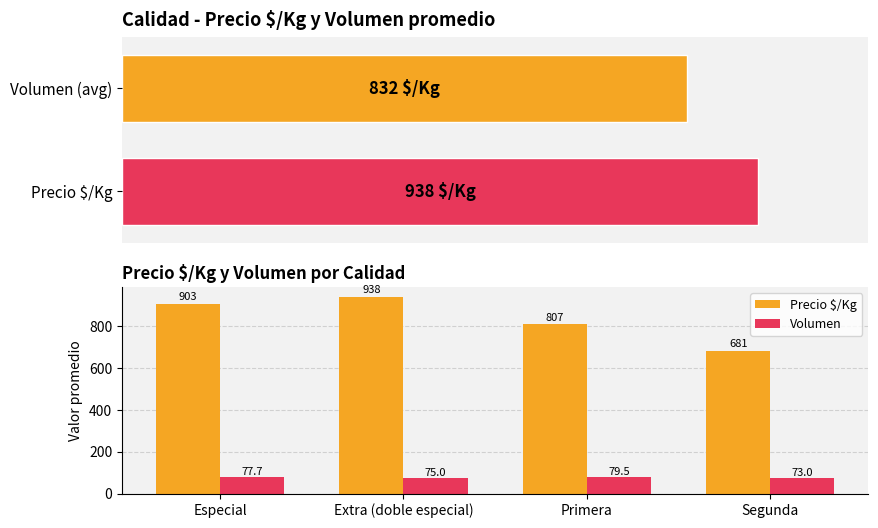

Between Especial and Extra (doble especial), which series saw the biggest shift?

Precio $/Kg